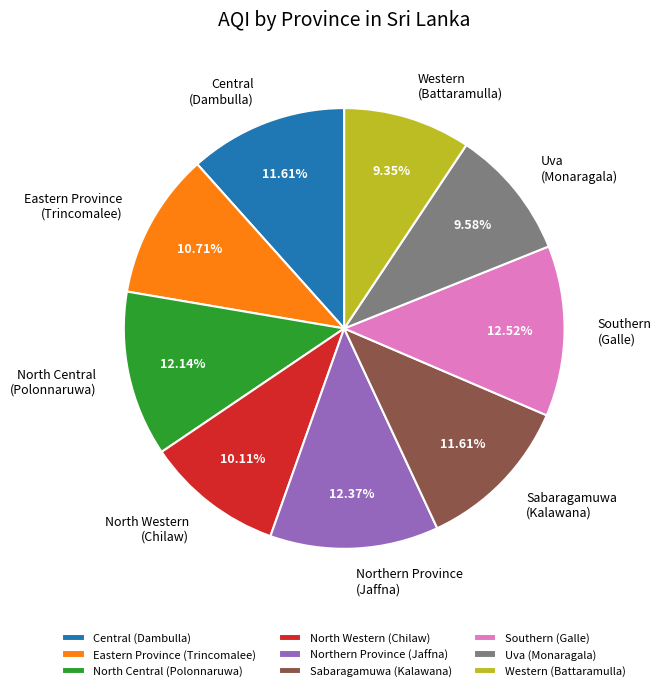

Combined, do North Western and Southern account for over 50%?

No